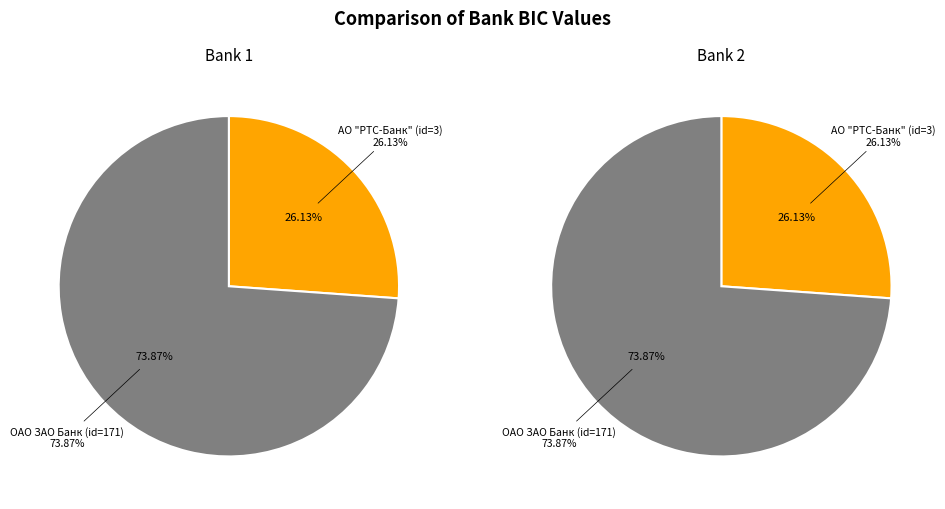

Is there any slice that represents more than half of the pie?

Yes